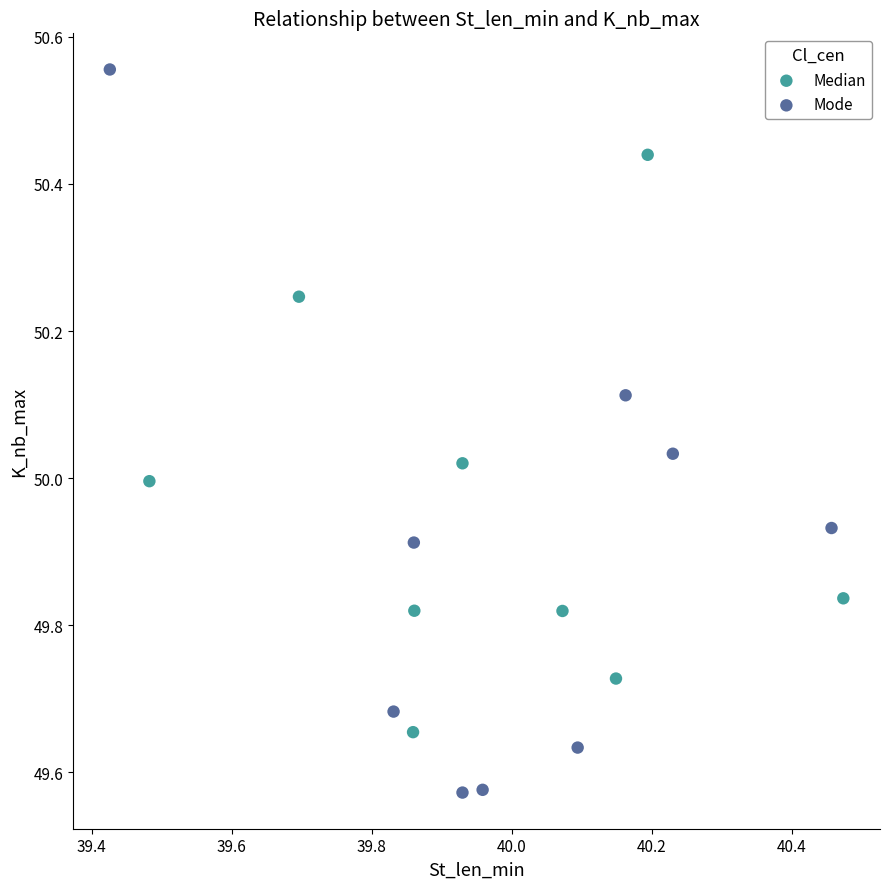

Which series reaches the maximum Y coordinate?

Mode